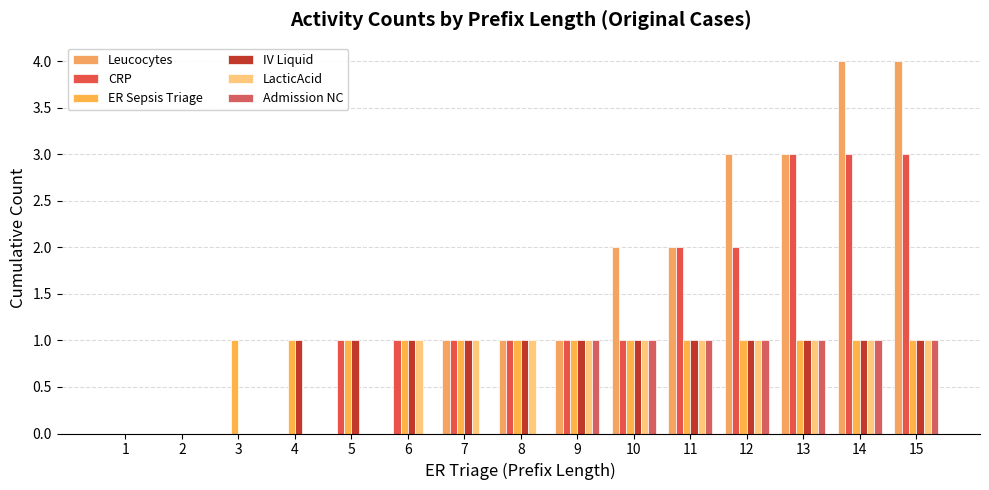

Which category has the lowest value across all series?

1